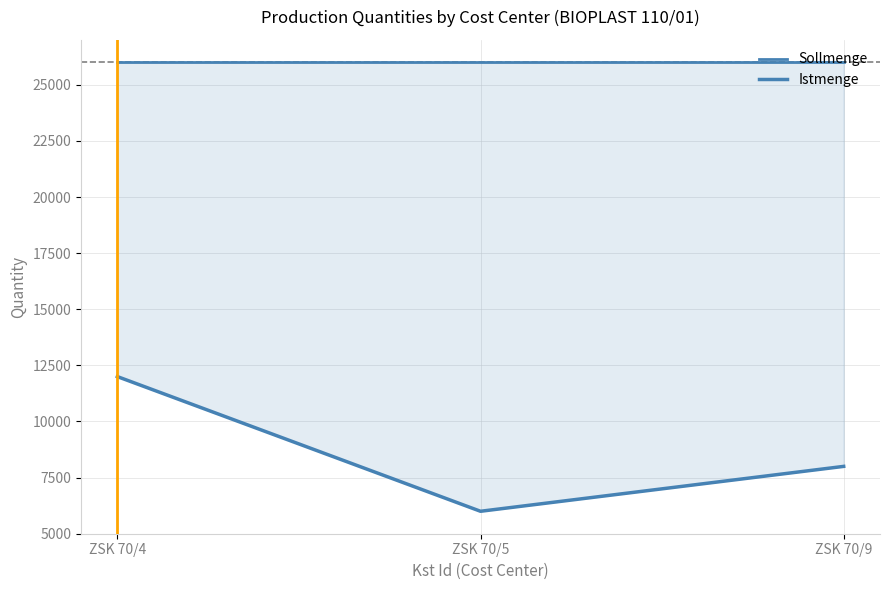

Reading left to right, what are all the values shown in this chart?

Sollmenge: 26000	26000	26000
Istmenge: 12000	6000	8000